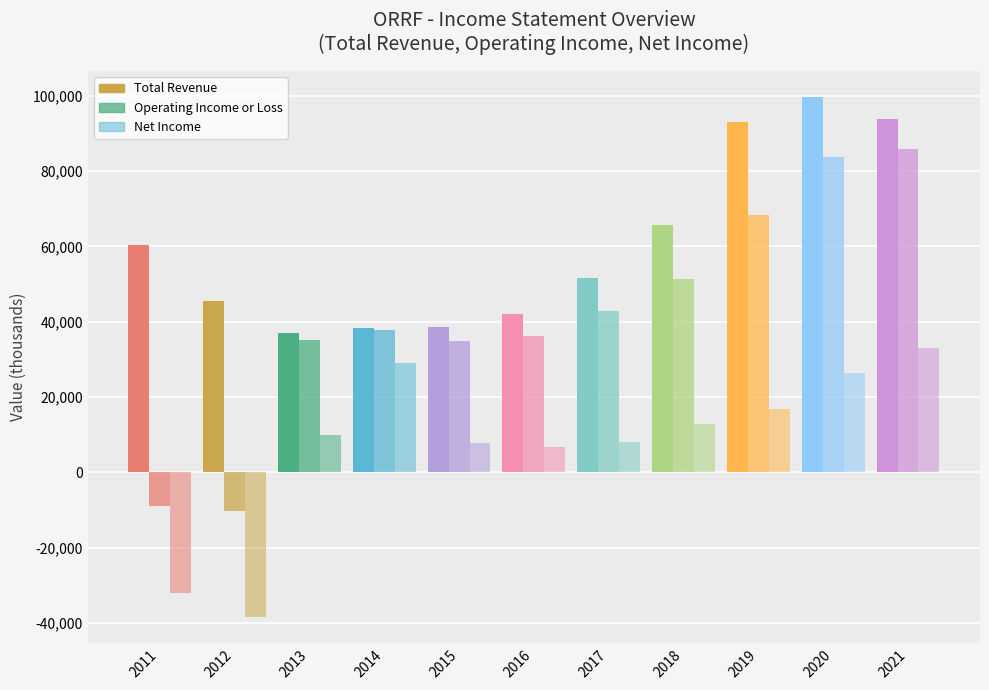

Count the number of categories in the chart.

11